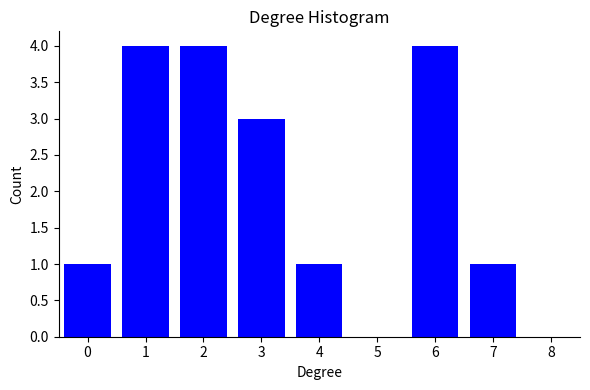

Reading left to right, transcribe all the data shown in this chart.

0=1	1=4	2=4	3=3	4=1	5=0	6=4	7=1